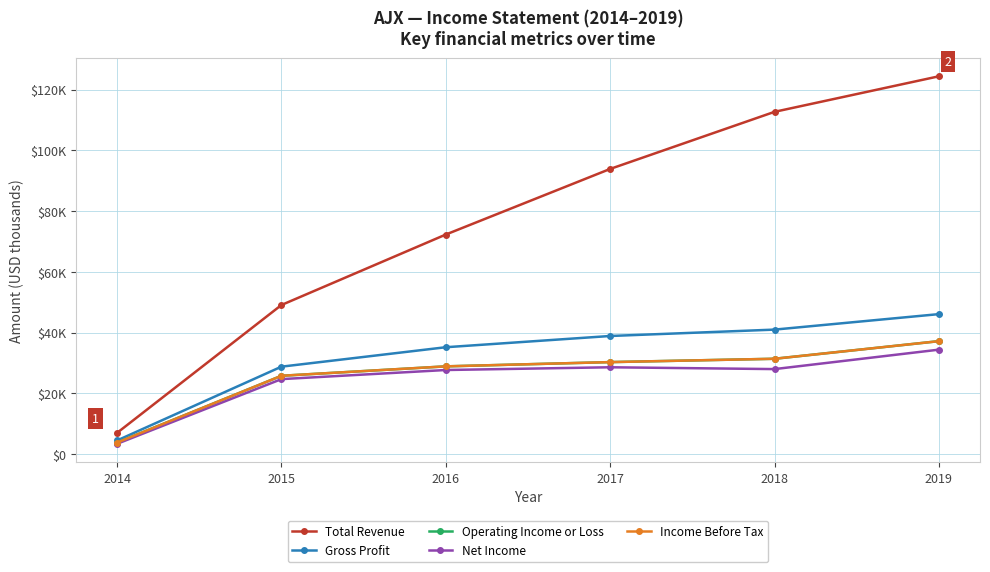

List the series in order of their peak value, highest first.

Total Revenue, Gross Profit, Operating Income or Loss, Income Before Tax, Net Income